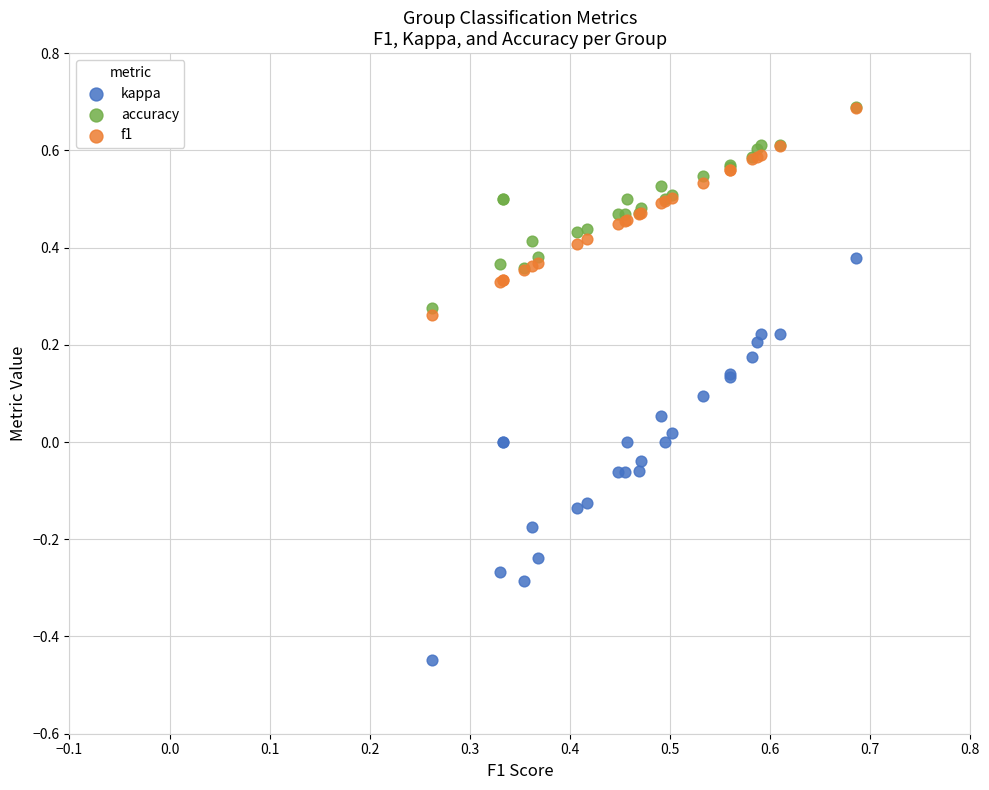

Which series contains the lowest Y value?

kappa